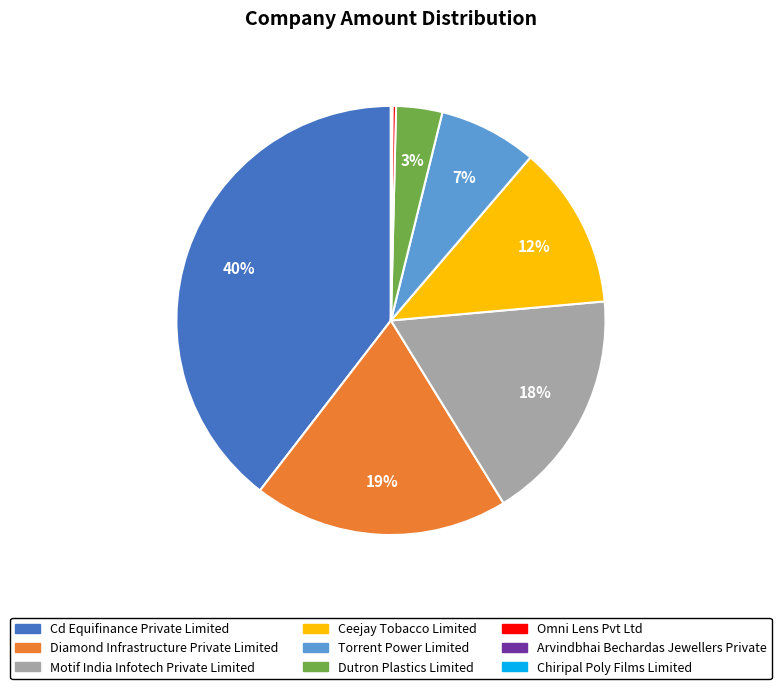

To the nearest percent, what is the average slice percentage?

11%